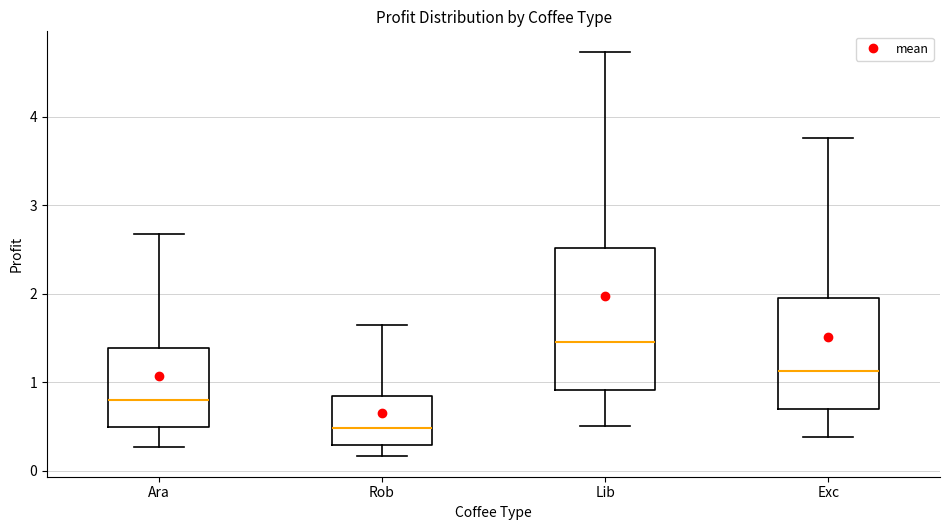

Which box is the tallest, from its lower edge to its upper edge?

Lib